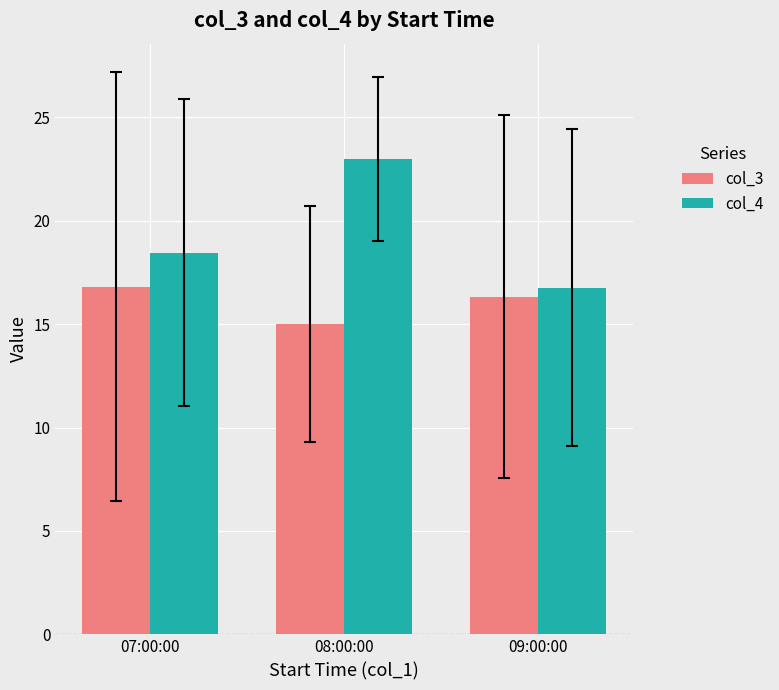

Between 07:00:00 and 08:00:00, which series saw the biggest shift?

col_4